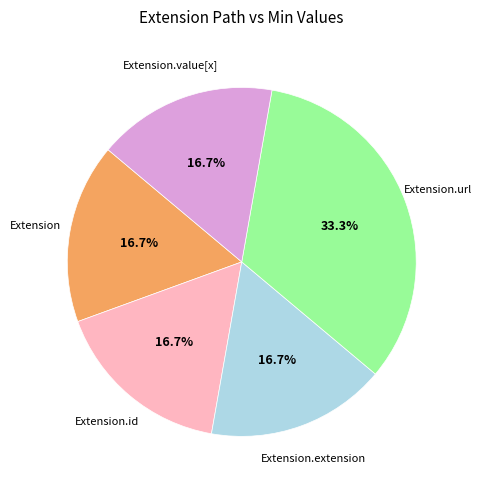

Is there a majority slice in this chart?

No